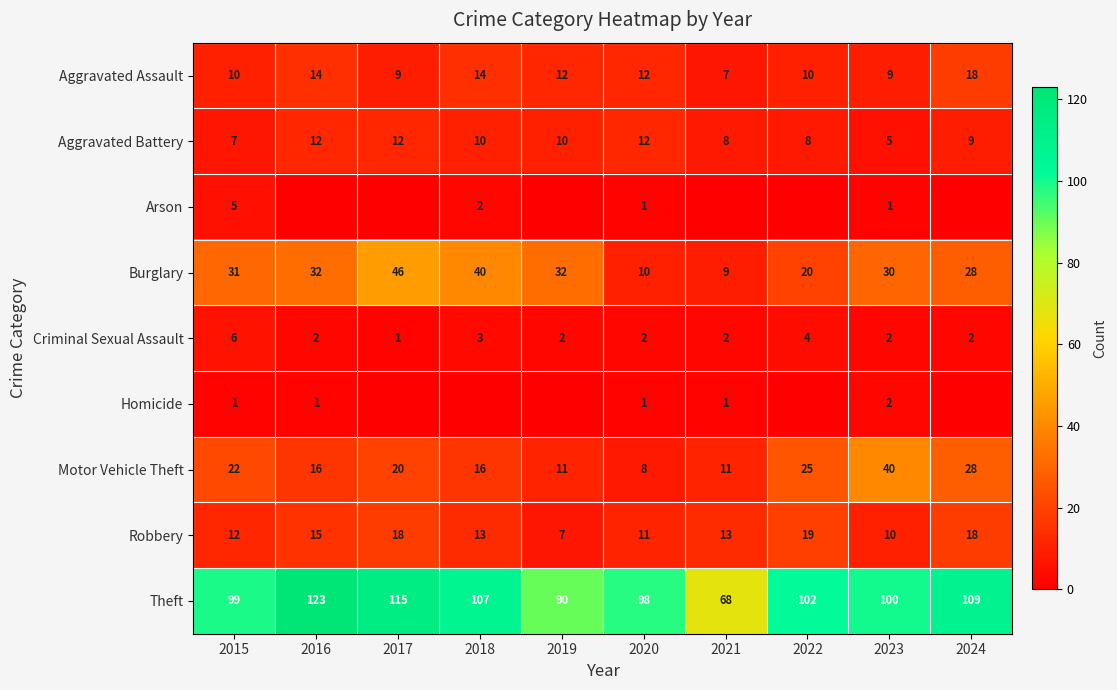

True or false: Robbery has a value of 13 at 2021.

True